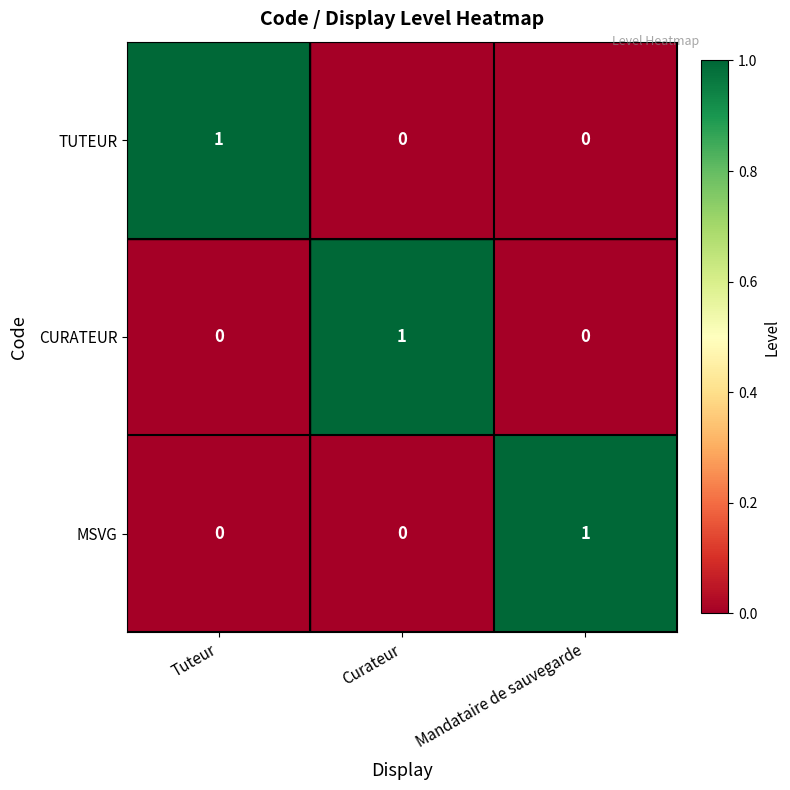

The MSVG series shows 0 at Curateur. True or false?

True